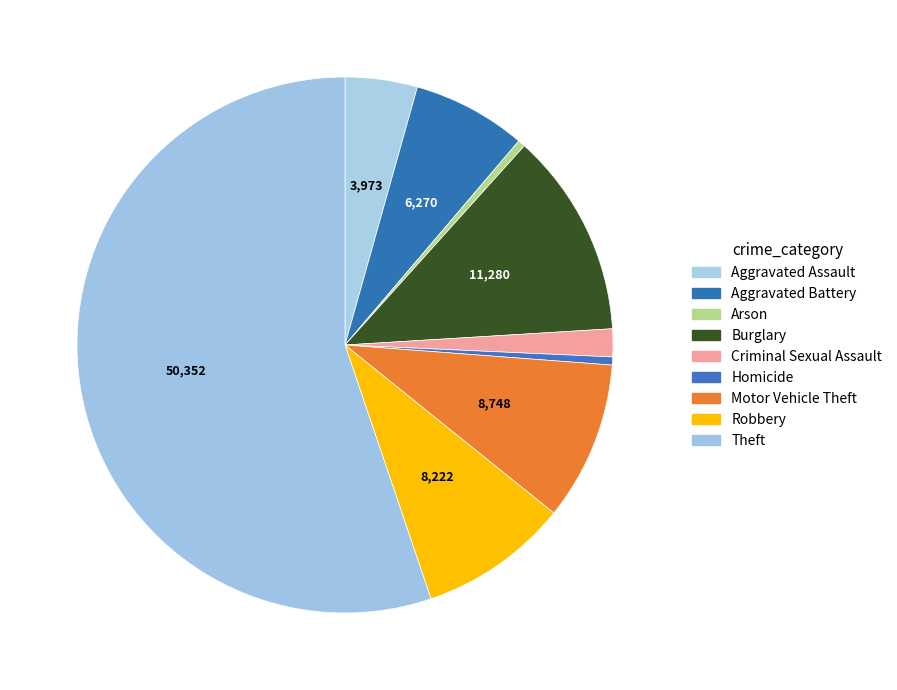

What is the largest slice in the pie chart?

Theft